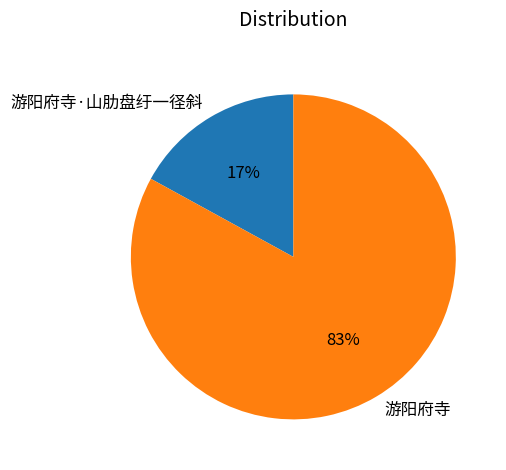

To the nearest percent, what percentage of the pie is 游阳府寺·山肋盘纡一径斜?

17%